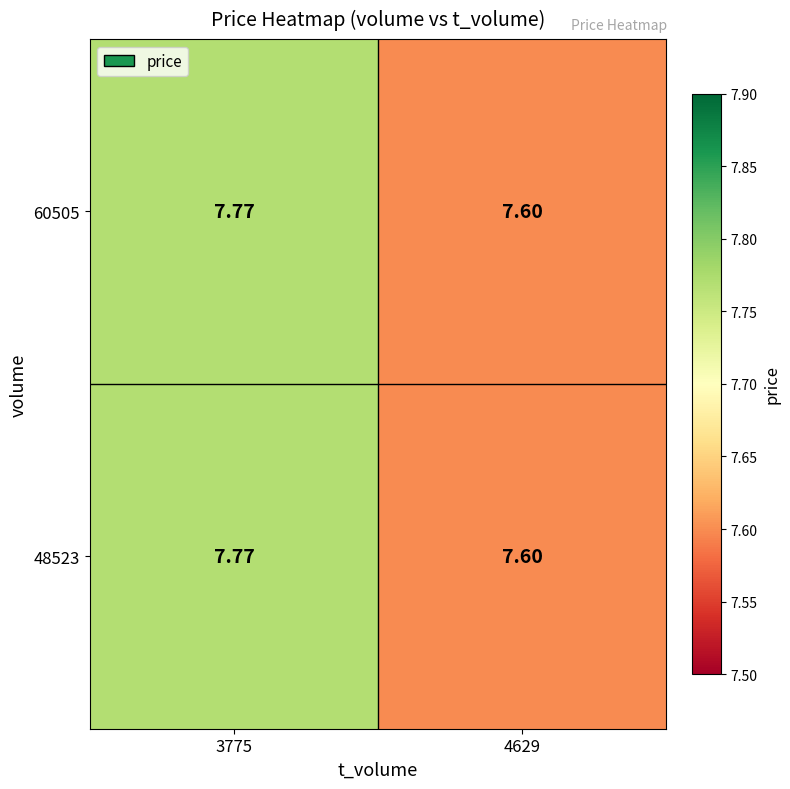

What is the greatest value displayed?

7.8